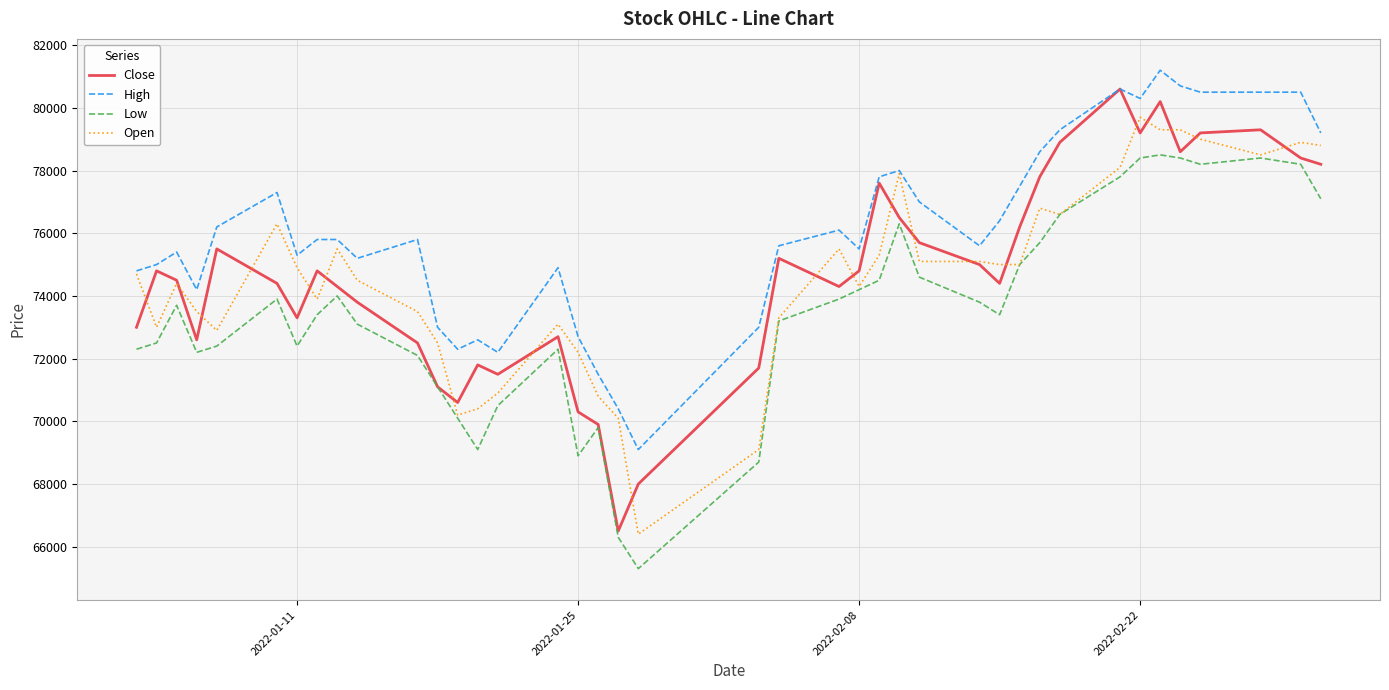

Which series has the widest spread of values?

Close